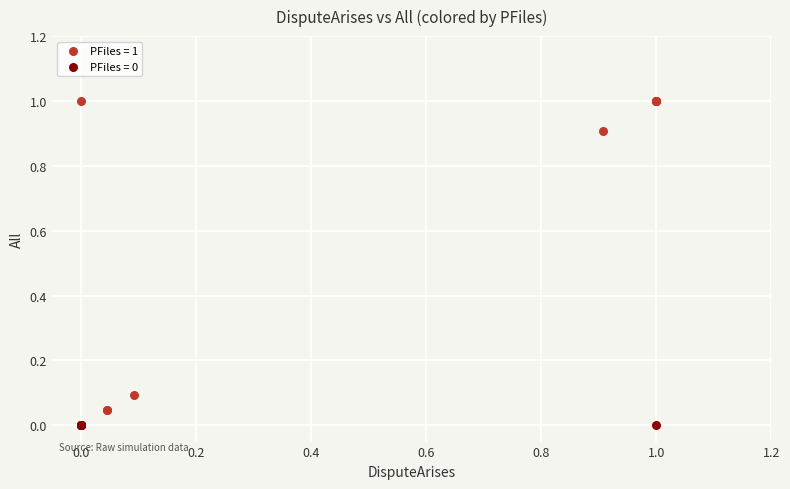

Which series reaches the maximum Y coordinate?

PFiles = 1